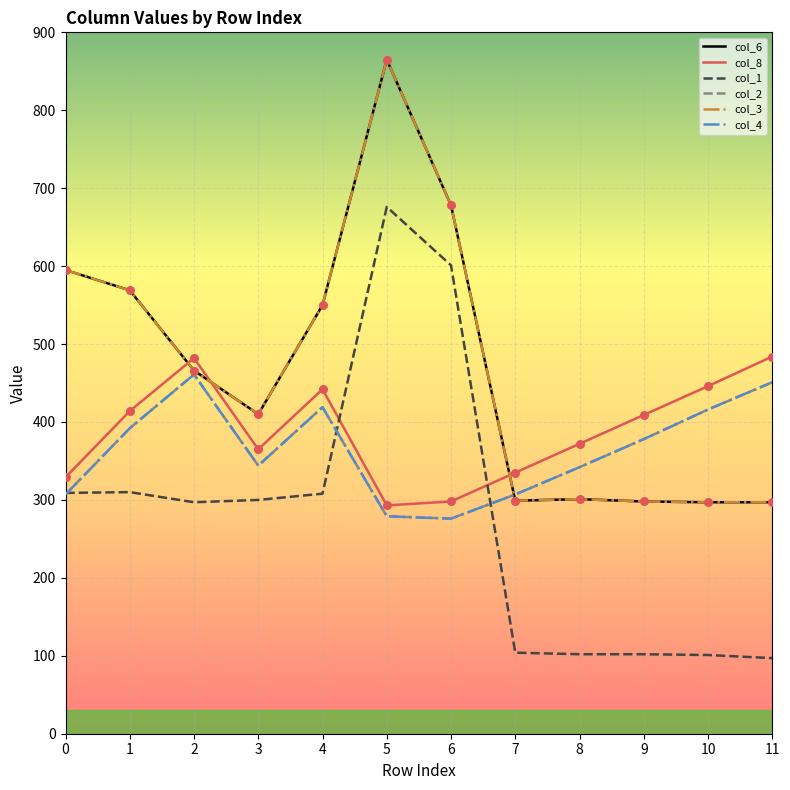

At how many categories does at least one series exceed 731?

1